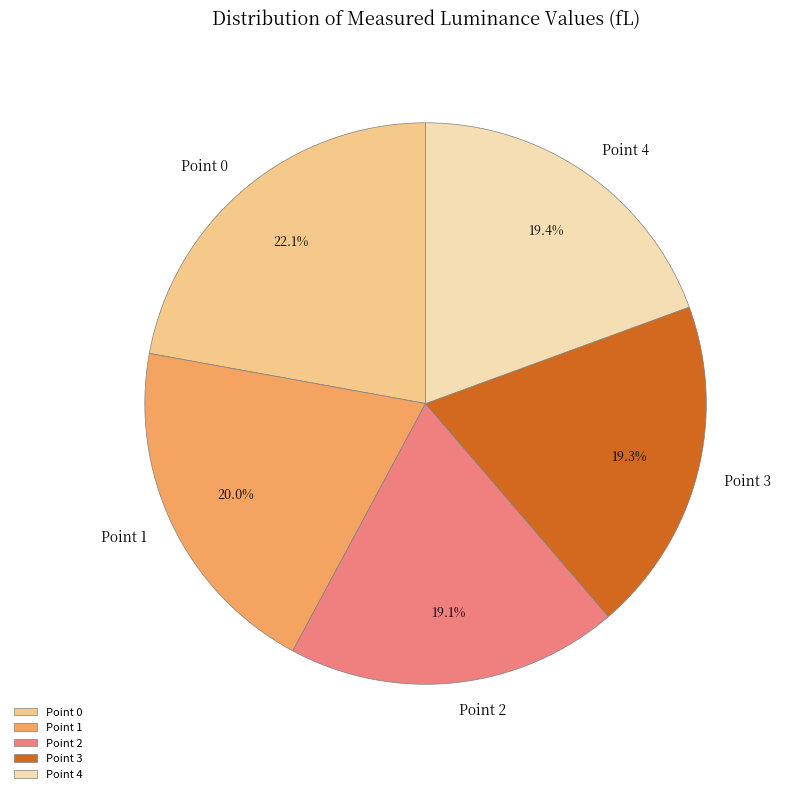

Is Point 0 the majority of the pie?

No